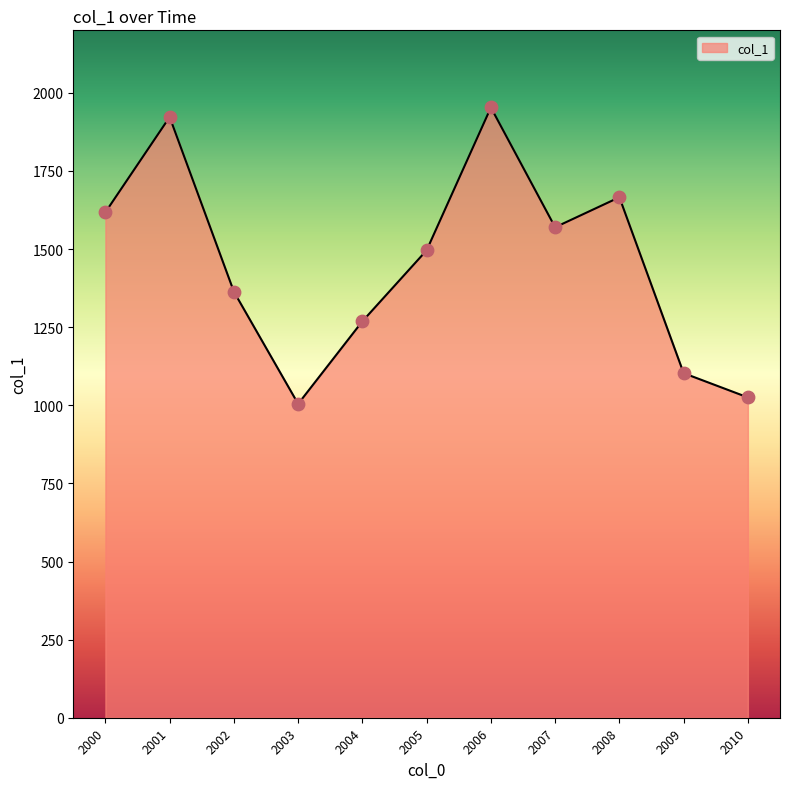

What is the change in value from 2006 to 2010?

-928.0